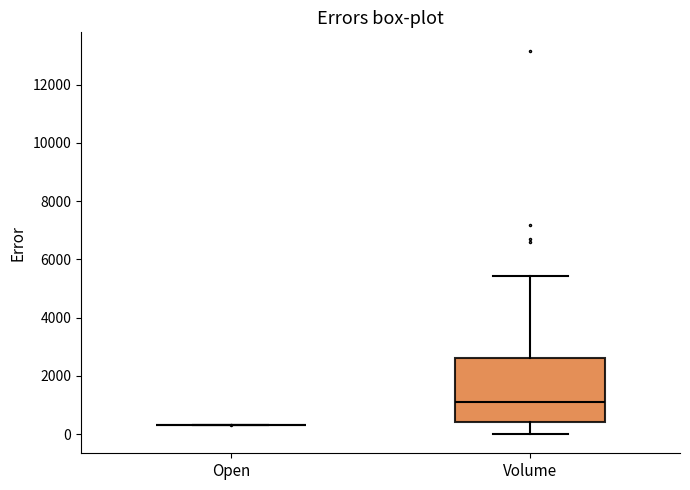

Reading left to right, transcribe this box plot: for each box, give where its median line is, the range the box spans, and where its two whiskers end, as read against the y-axis. The values are not printed on the chart, so give them approximately, as read against the axis.

Open: box collapsed to a line at 400, whiskers 400 to 400
Volume: median 1200, box 400 to 2600, whiskers 0 to 5400